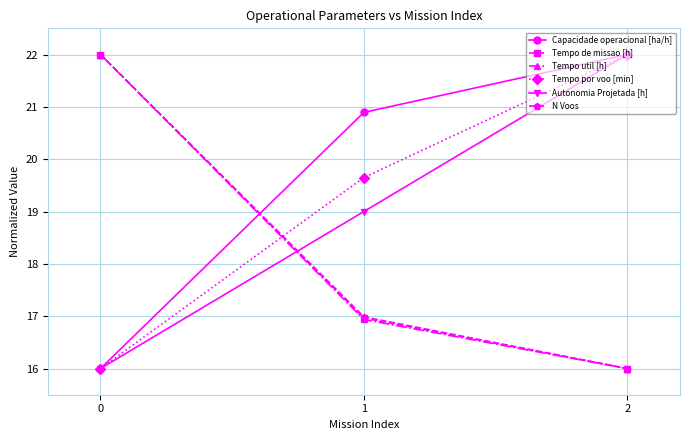

What is the maximum value shown in the chart?

22.0